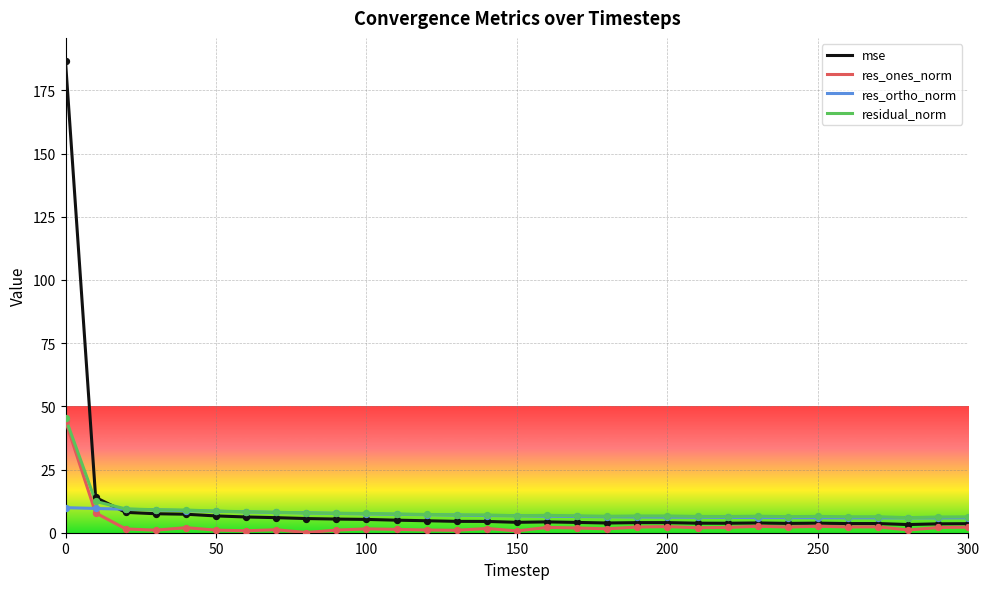

Which series has the largest total across all categories?

mse